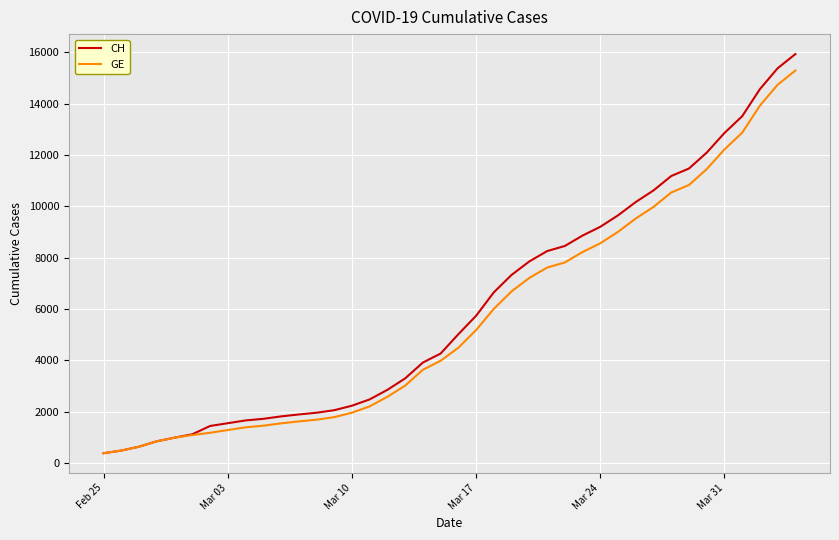

Rank the series by their maximum value, from lowest to highest.

GE, CH